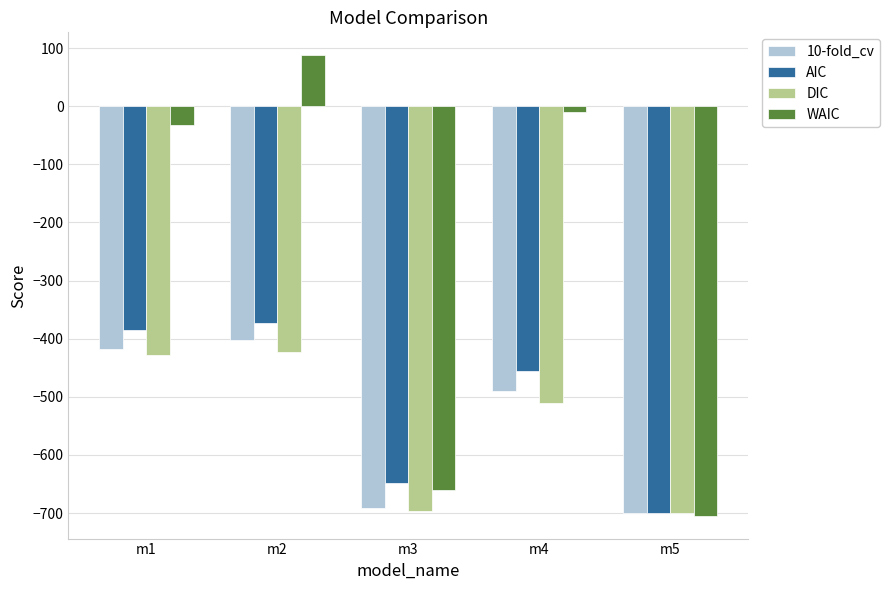

At which category is the sum across all series the highest?

m2